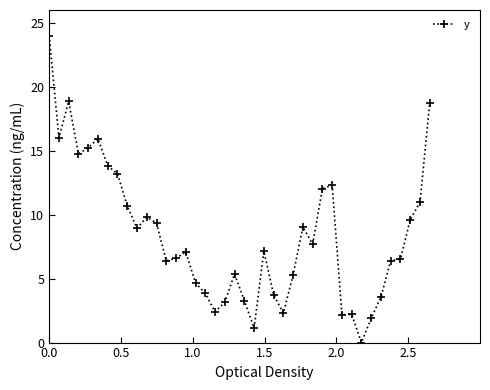

What is the value of the 35th point from the left?

3.6